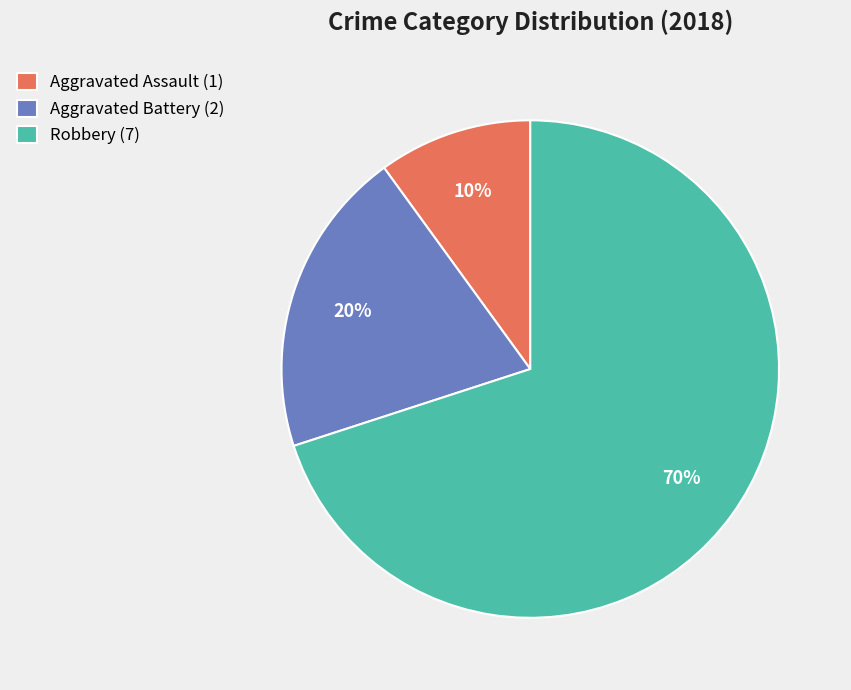

Is there any slice that represents more than half of the pie?

Yes